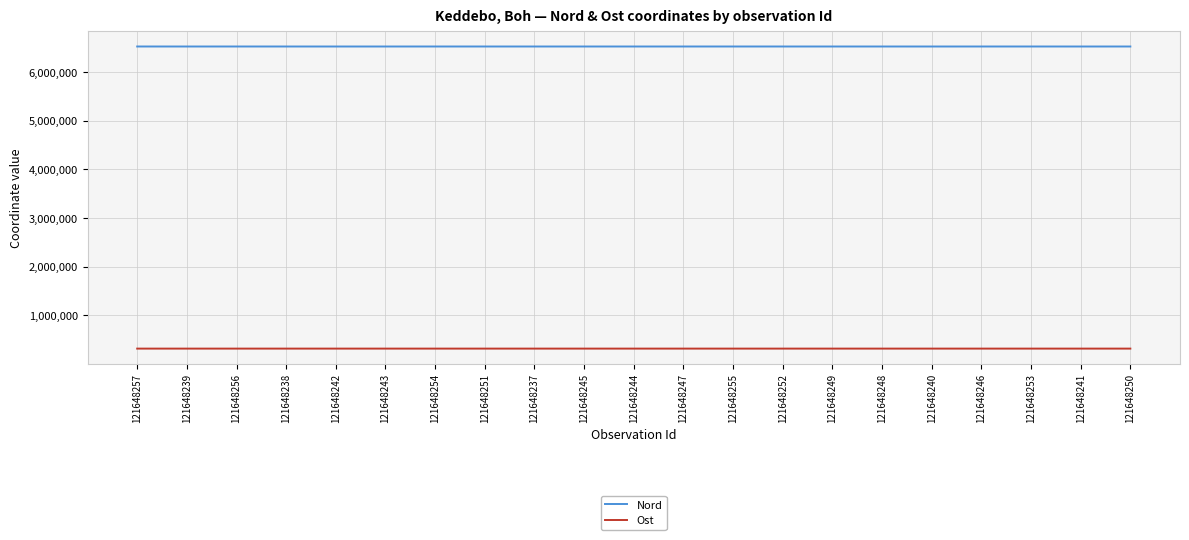

True or false: Ost and Nord cross at least once.

False